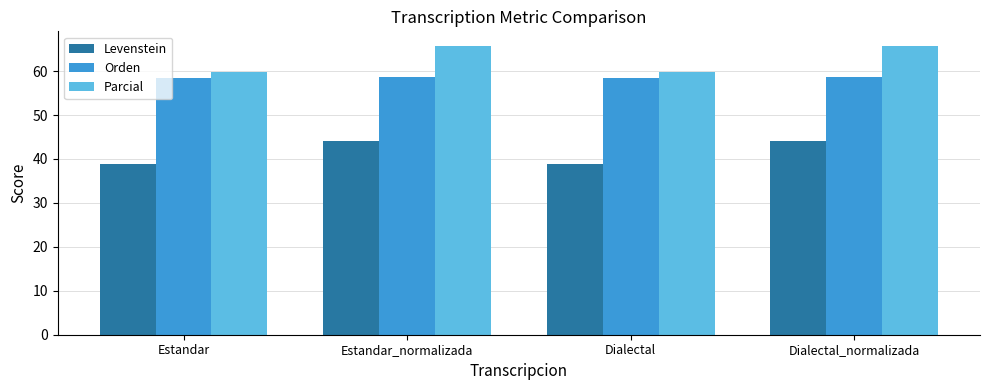

What is the label of the 3rd bar from the right?

Estandar_normalizada